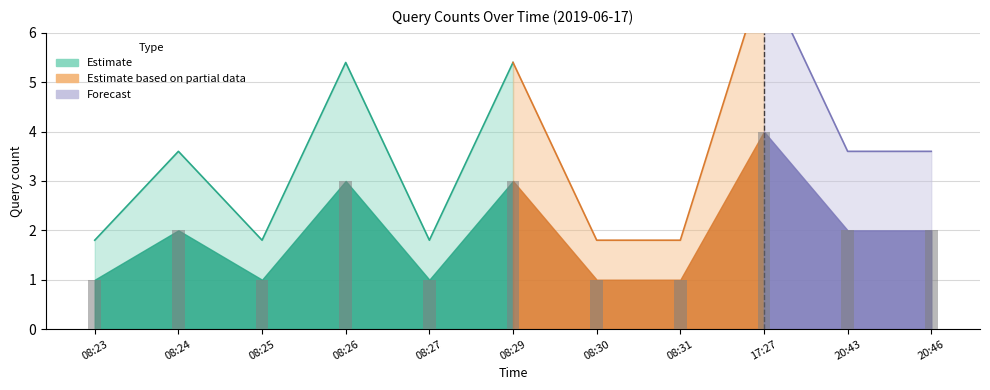

List the labels in order of value, largest first.

17:27, 08:26, 08:29, 08:24, 20:43, 20:46, 08:23, 08:25, 08:27, 08:30, 08:31